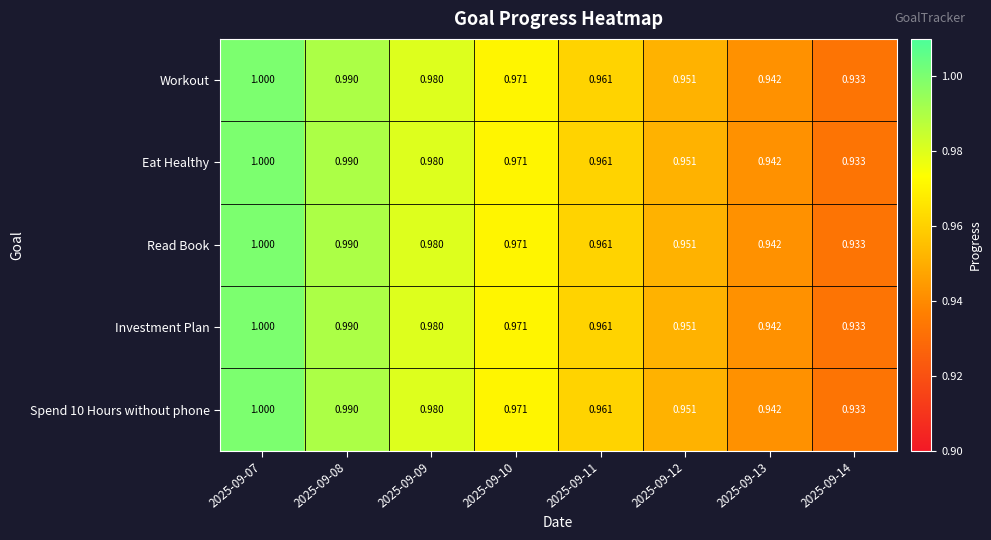

Is the value of Workout at 2025-09-12 greater than the value of Spend 10 Hours without phone at 2025-09-11?

No